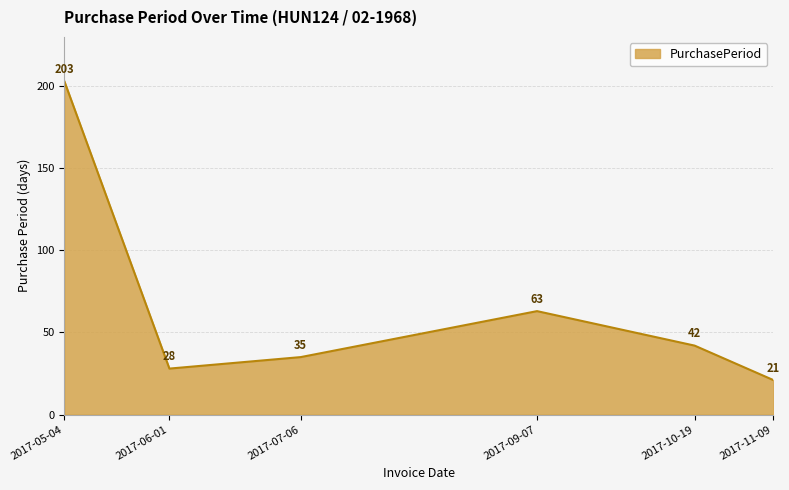

The chart shows a value of 30 at 2017-11-09. True or false?

False